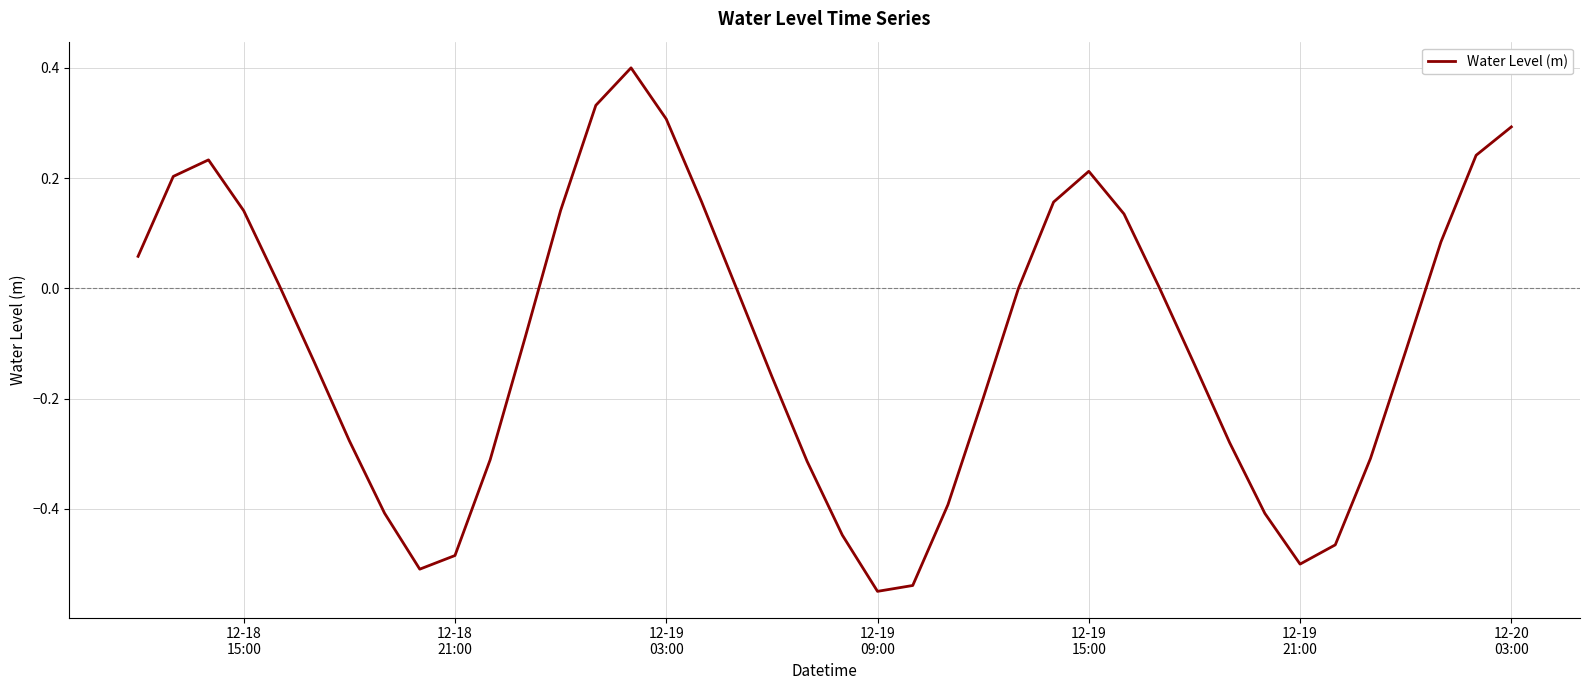

What is the maximum value shown in the chart?

0.4